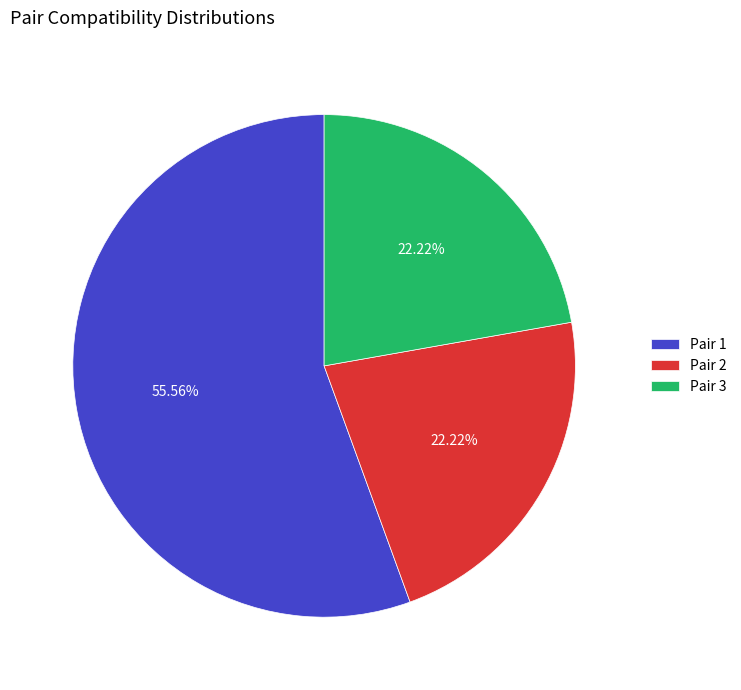

Count the number of slices in the pie.

3